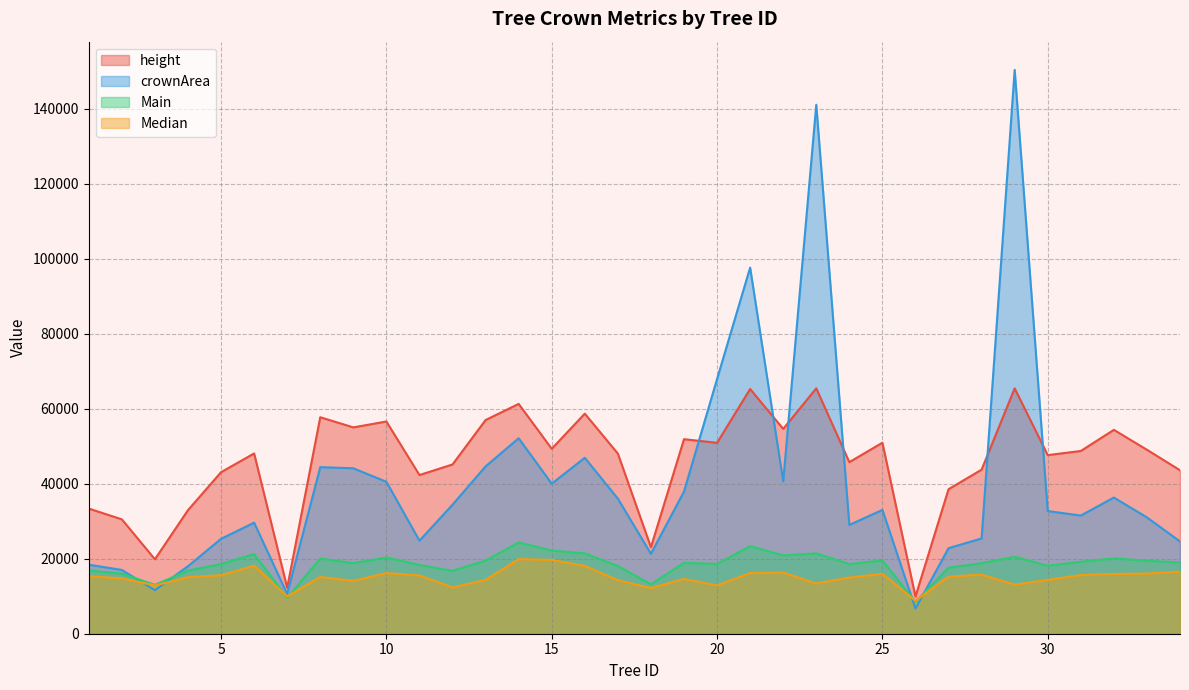

What is the maximum value shown in the chart?

150300.0